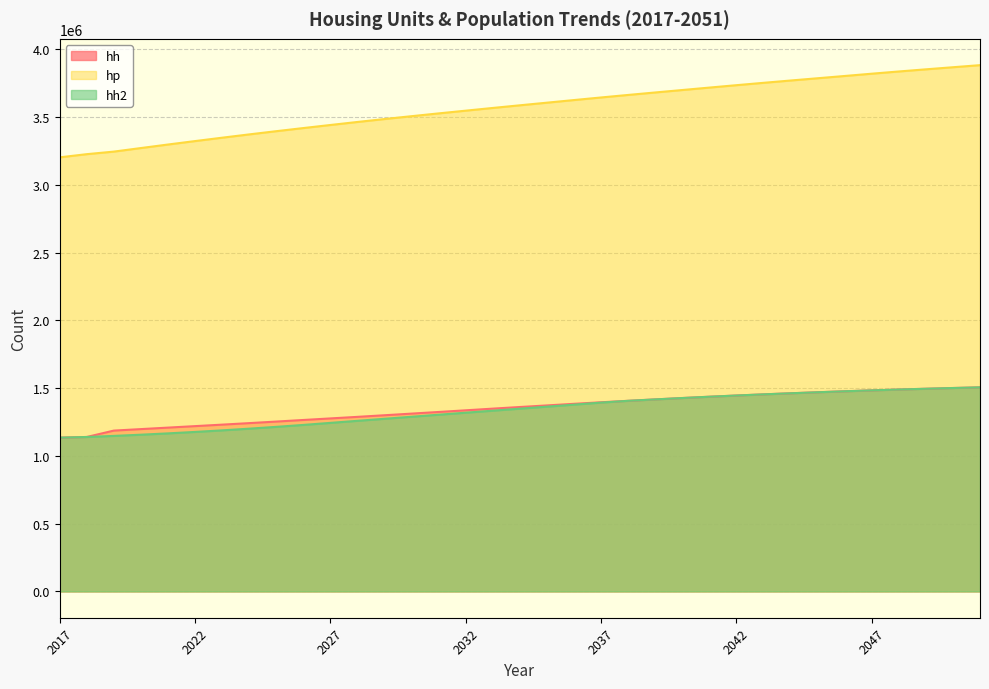

What is the value of the hp point at the 33rd from the left?

3852700